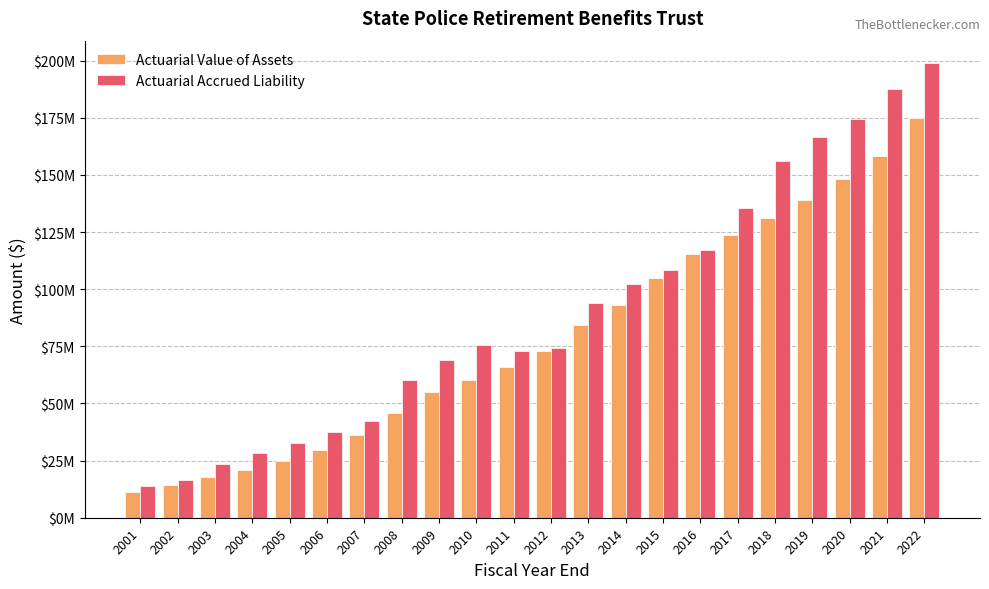

Does the chart contain stacked bars?

No